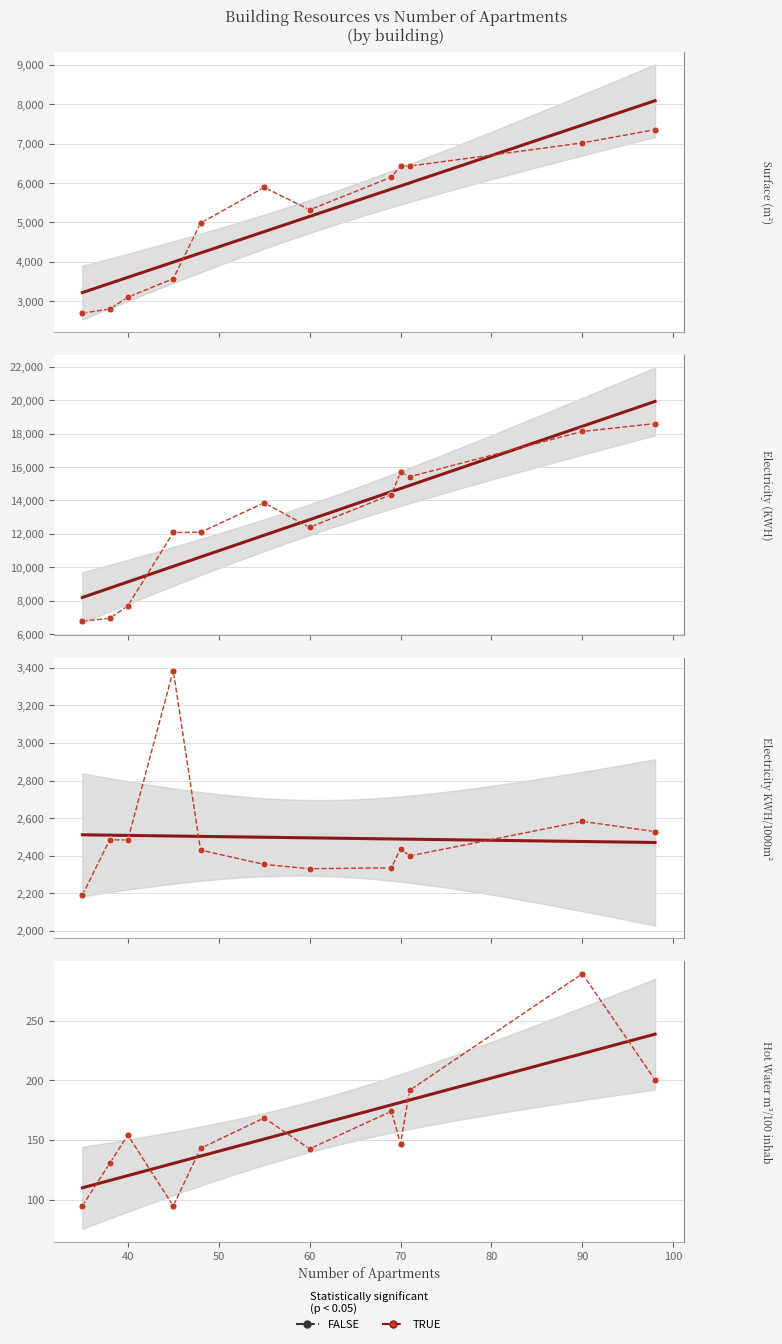

What is the difference between the maximum and minimum values in the Electricity_KWH series?

11809.0